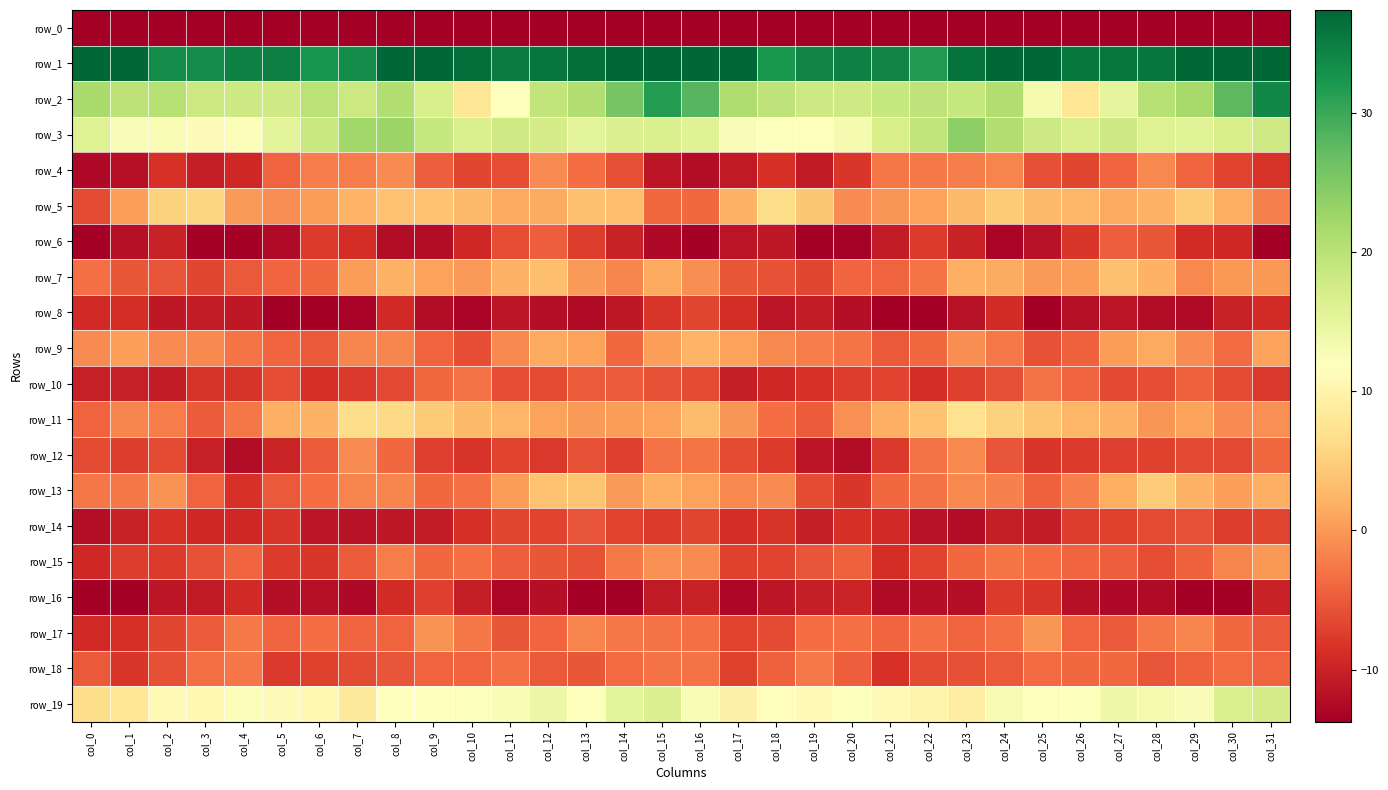

What is the average value of the row_11 series?

1.0